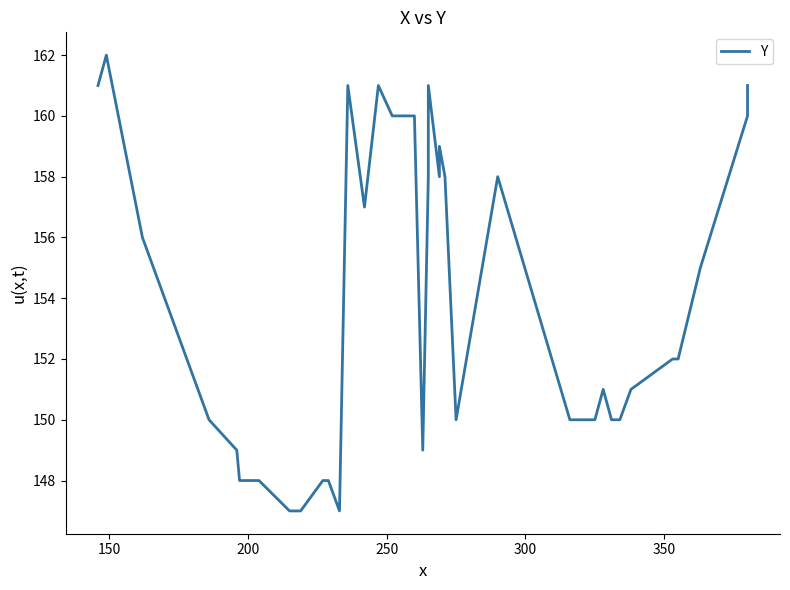

What is the difference between the second highest and second lowest values?

14